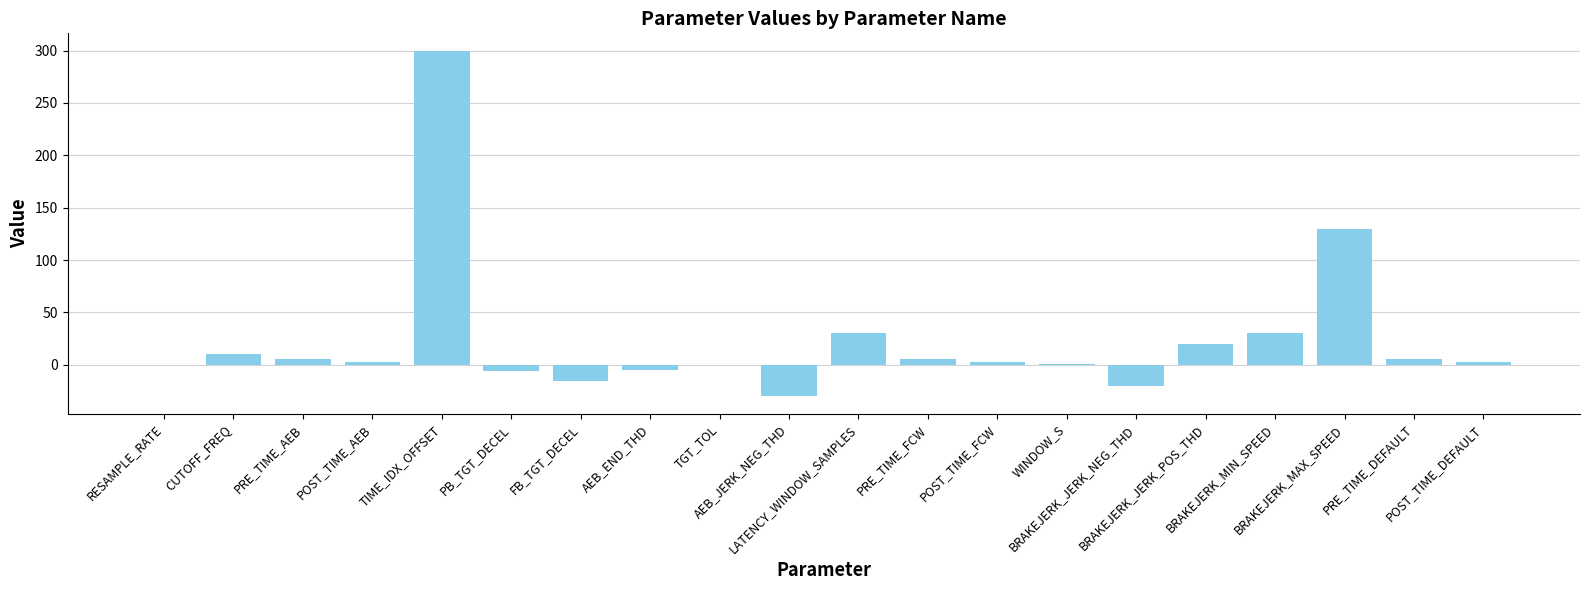

What is the maximum value shown in the chart?

300.0